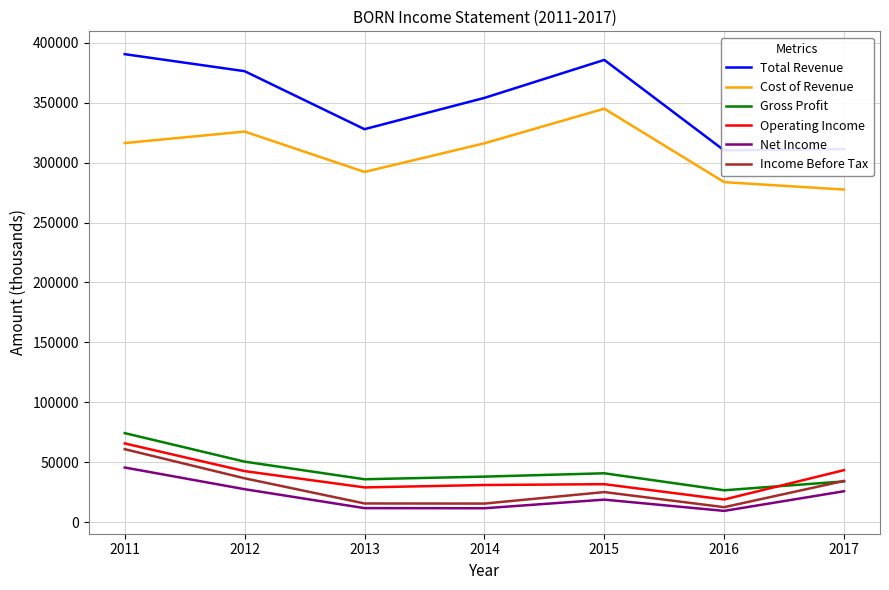

What is the value of the Income Before Tax point at the 2nd from the left?

36500